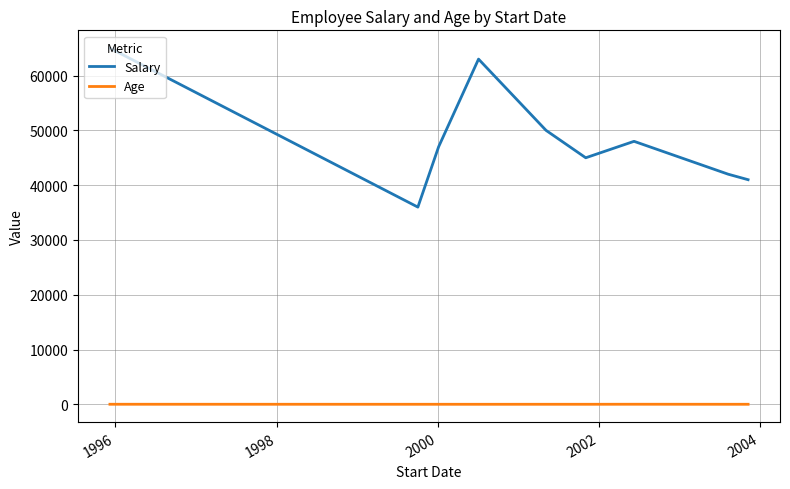

How many lines are shown in the chart?

2